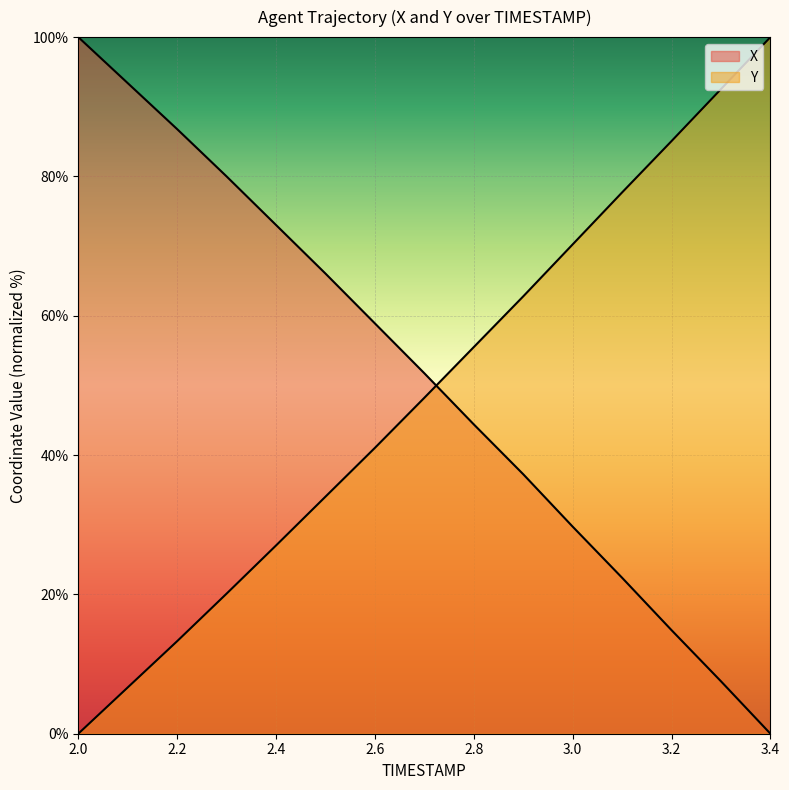

Where does the Y series first go above 48?

2.7